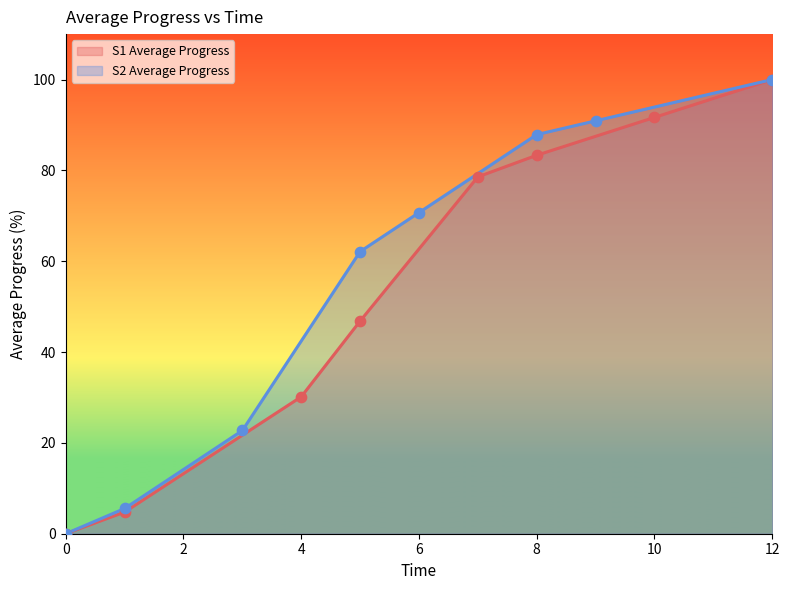

Which series reaches the minimum Y coordinate?

S1 Average Progress